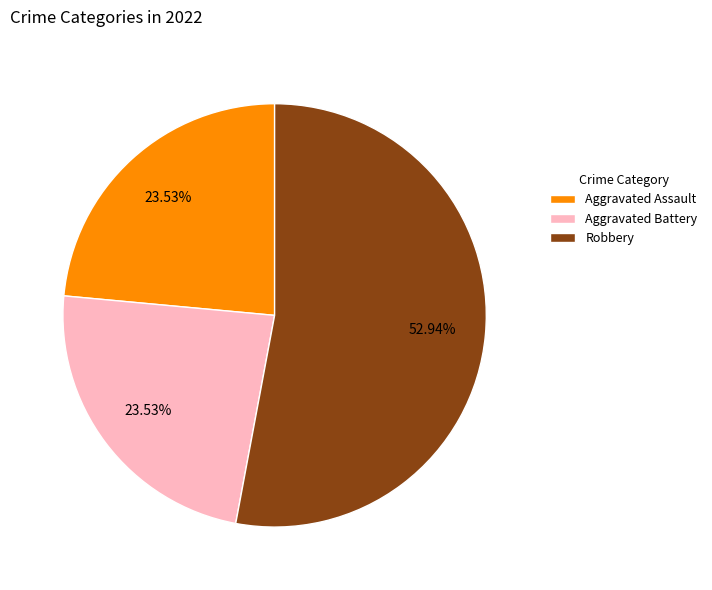

How many slices are in this pie chart?

3